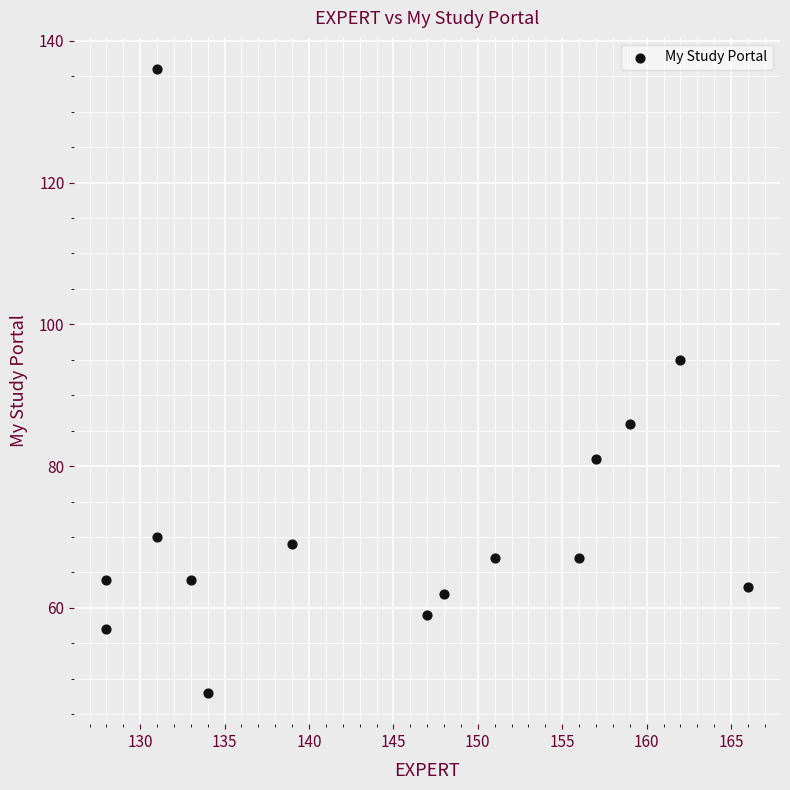

What is the range of Y values (max minus min)?

88